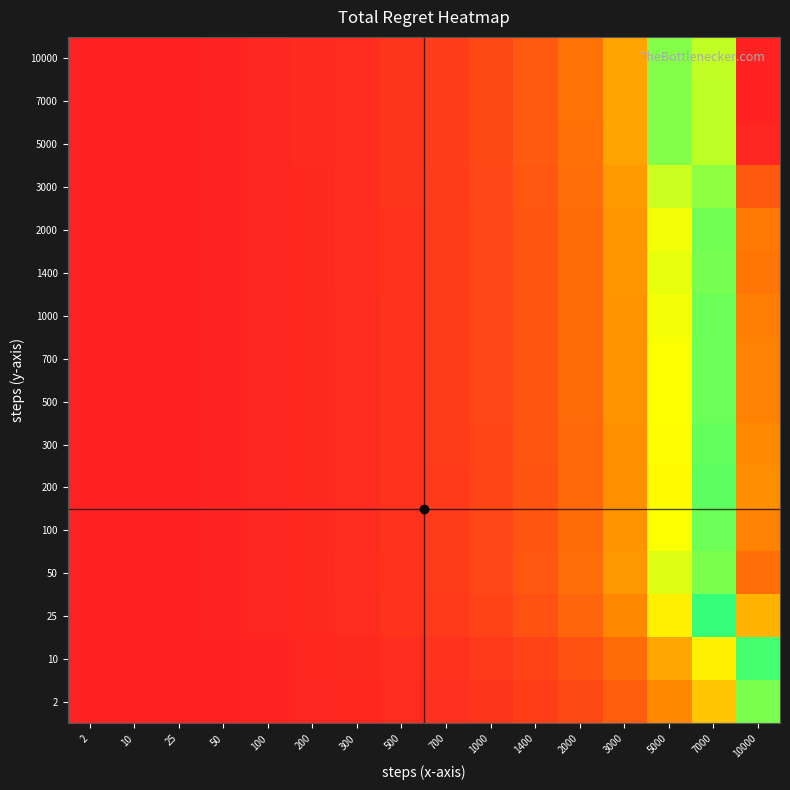

How many categories are shown in the chart?

16